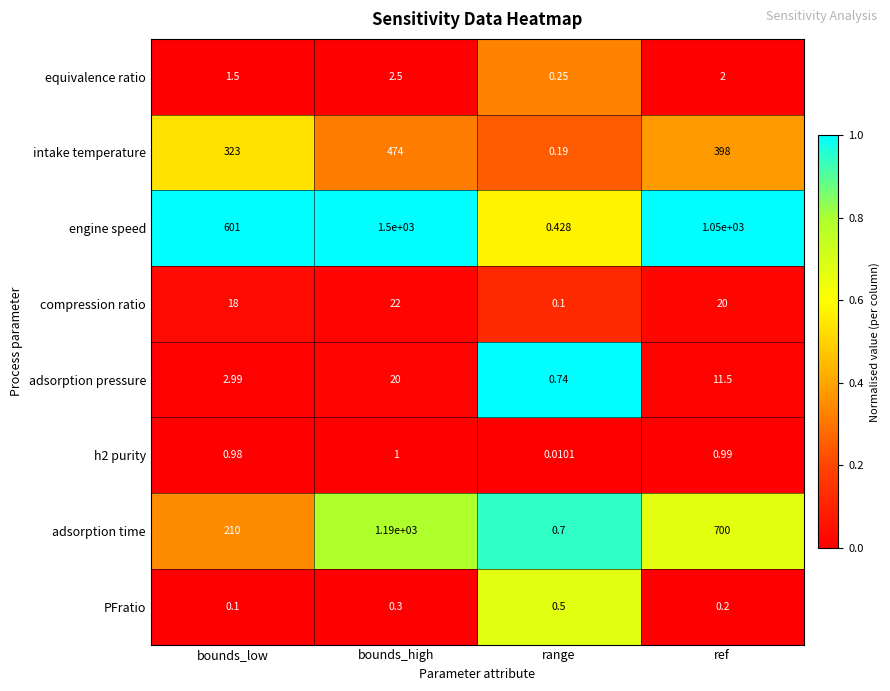

What is the total value across all series at ref?

2182.7